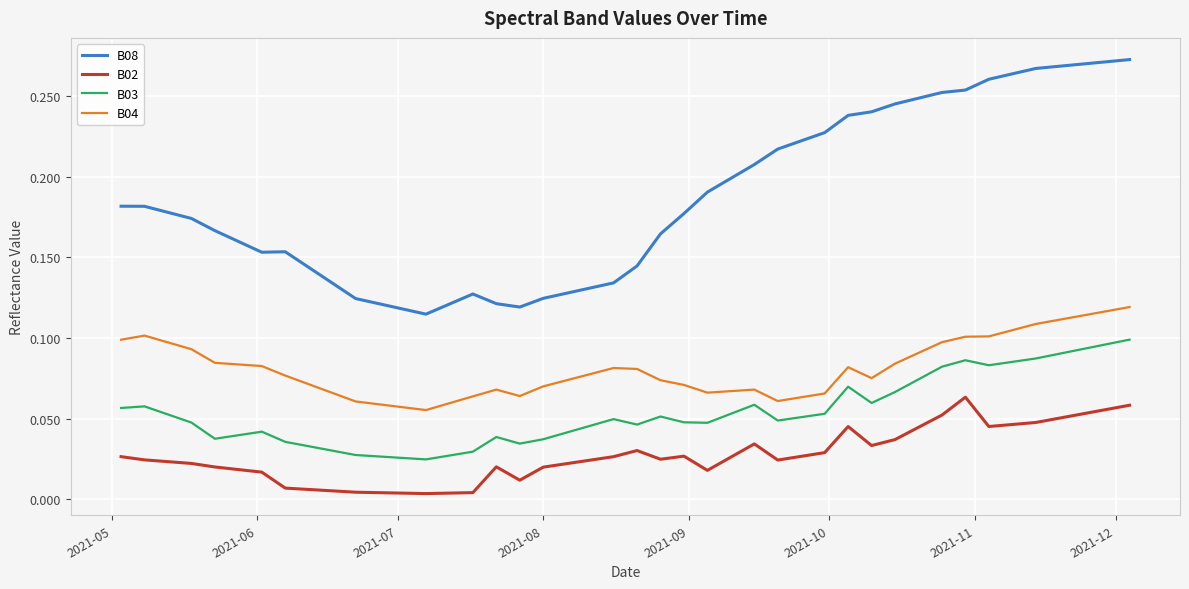

True or false: B02 and B08 cross at least once.

False